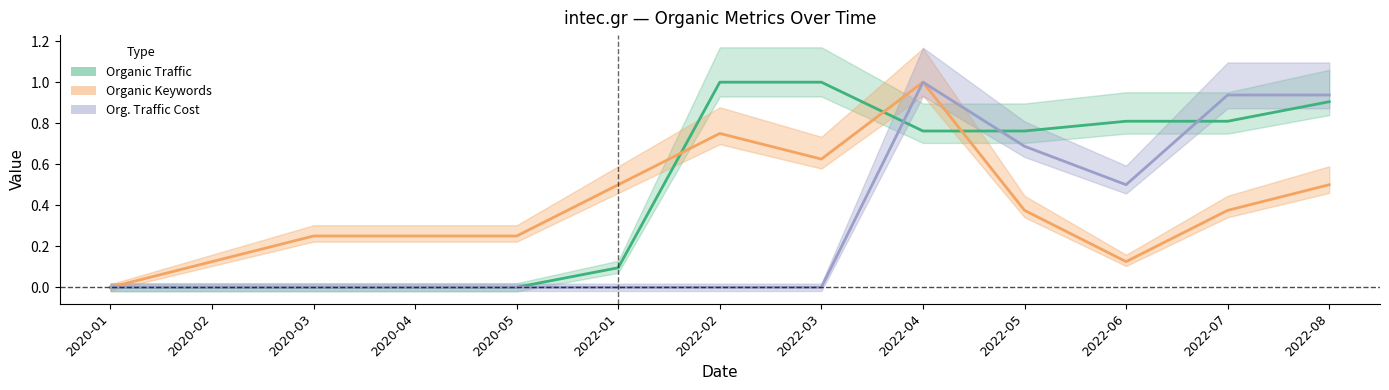

List the series in order of their overall mean, lowest first.

Organic Traffic Cost, Organic Keywords, Organic Traffic